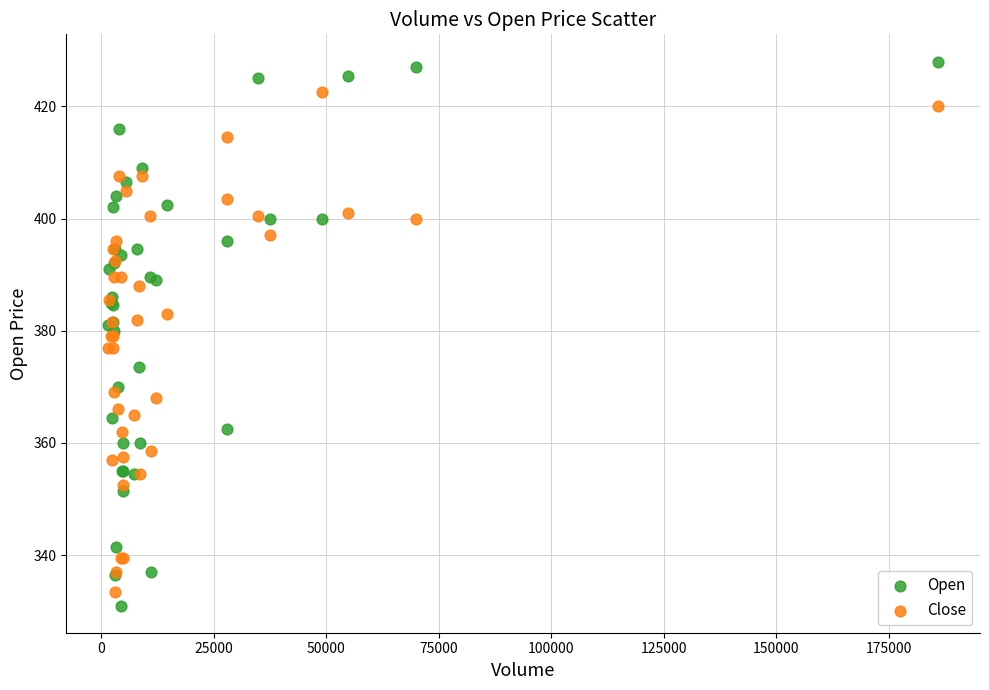

Which series has the widest spread of Y values?

Open